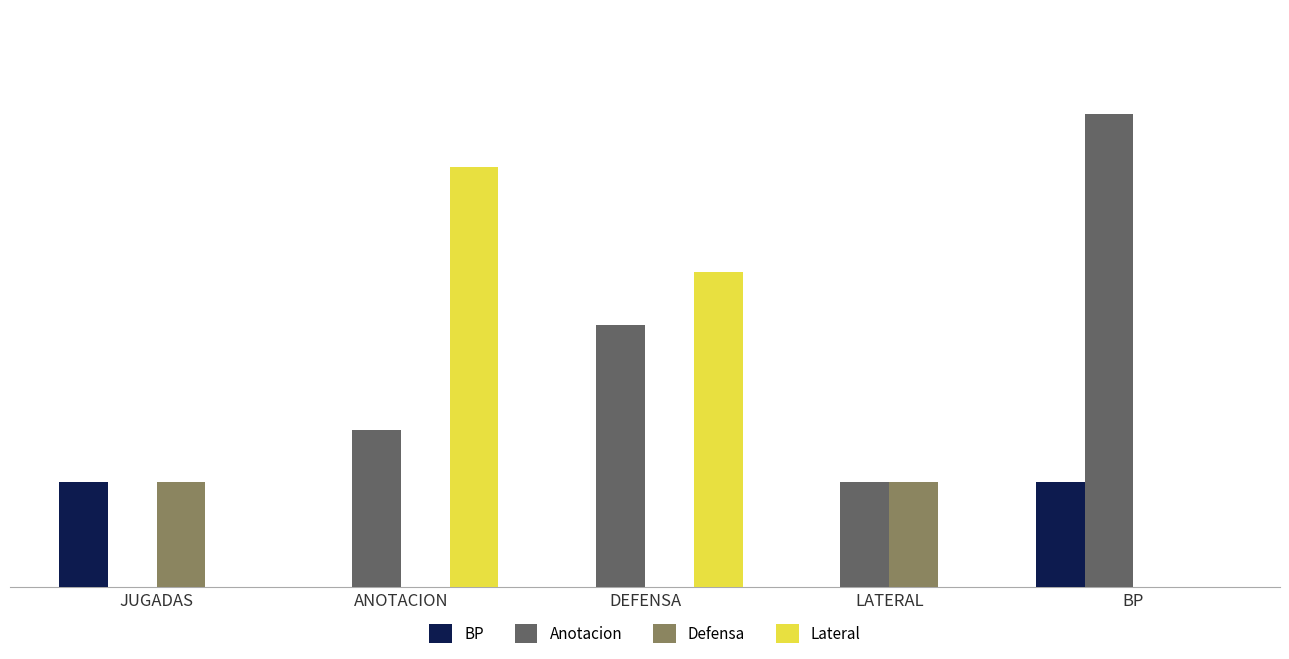

At which label does Lateral reach its peak?

ANOTACION